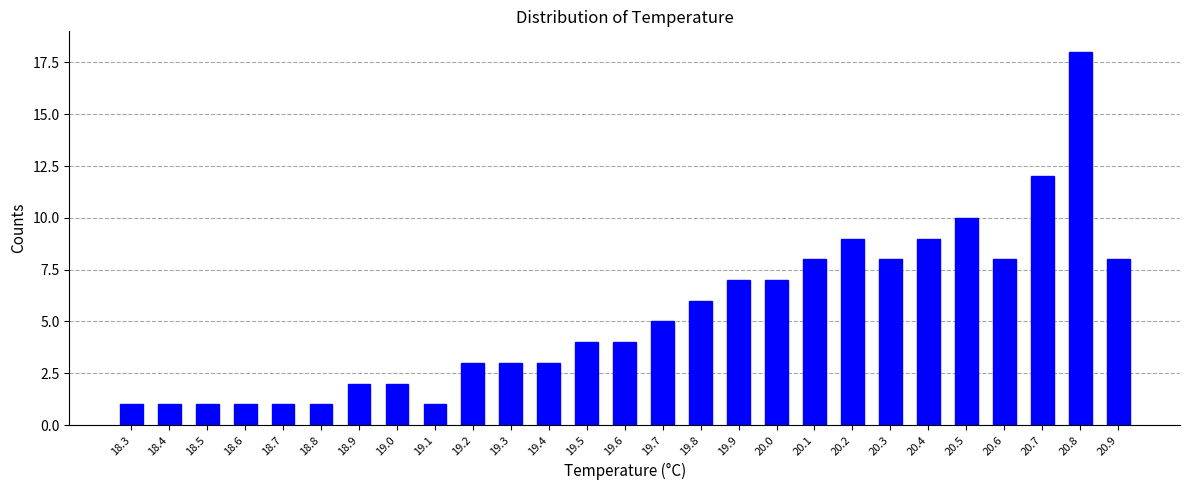

Reading left to right, extract all data points from this chart.

18.3=1	18.4=1	18.5=1	18.6=1	18.7=1	18.8=1	18.9=2	19.0=2	19.1=1	19.2=3	19.3=3	19.4=3	19.5=4	19.6=4	19.7=5	19.8=6	19.9=7	20.0=7	20.1=8	20.2=9	20.3=8	20.4=9	20.5=10	20.6=8	20.7=12	20.8=18	20.9=8